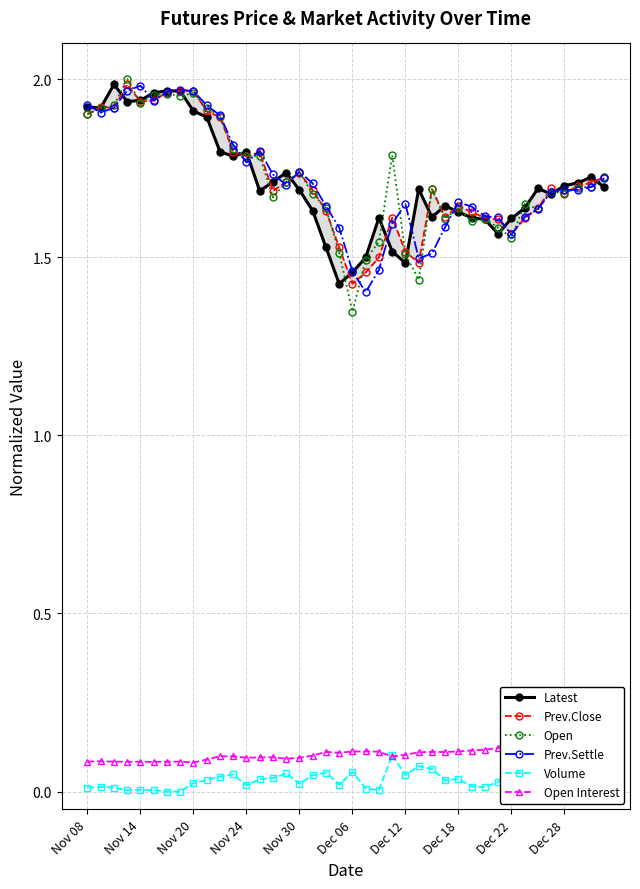

Is it true that Open equals 1.1 at Dec 28?

False